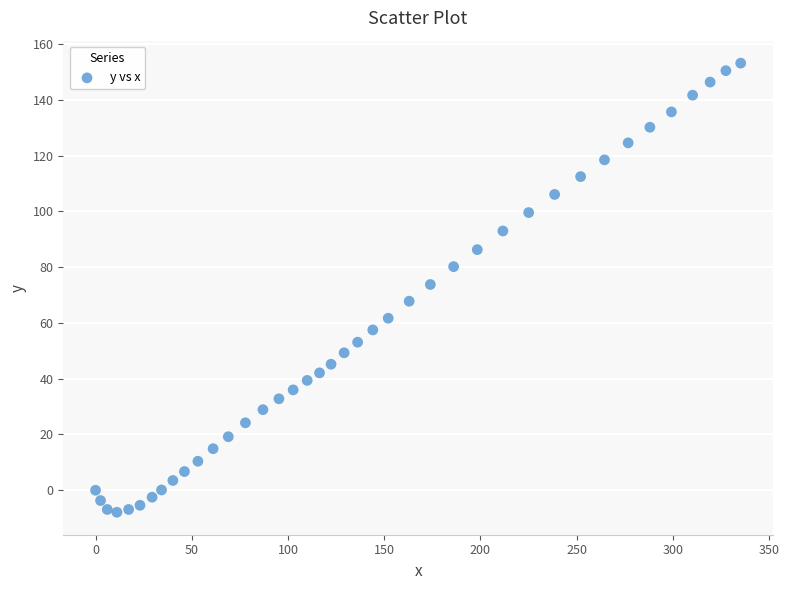

What is the range of X values (max minus min)?

335.3